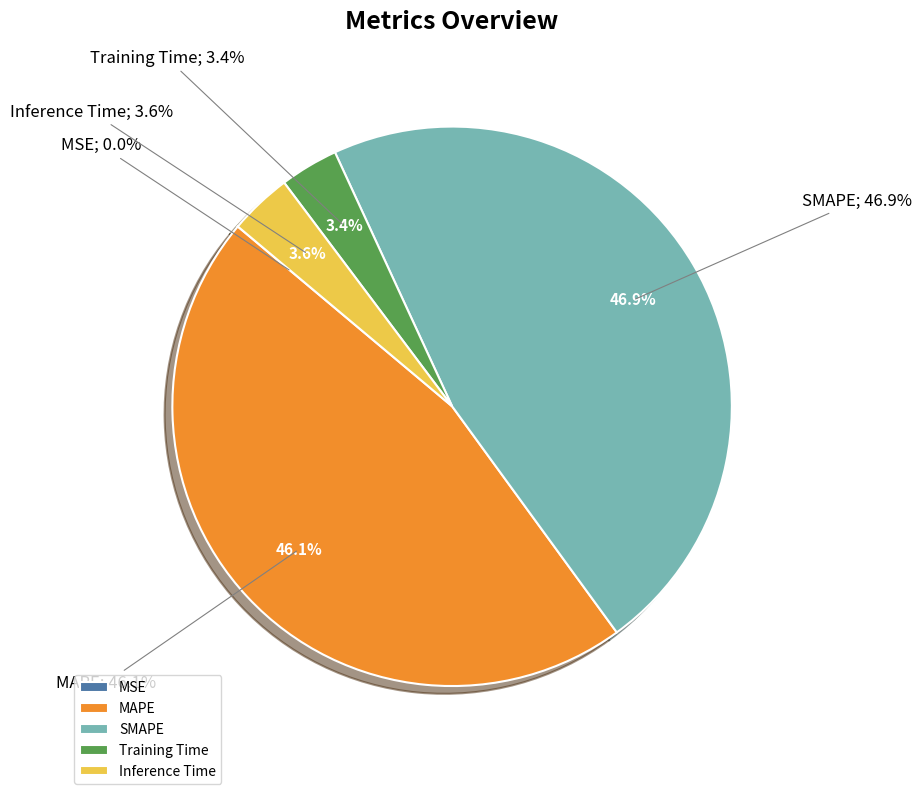

Rank the categories by value from lowest to highest.

MSE, Training Time, Inference Time, MAPE, SMAPE